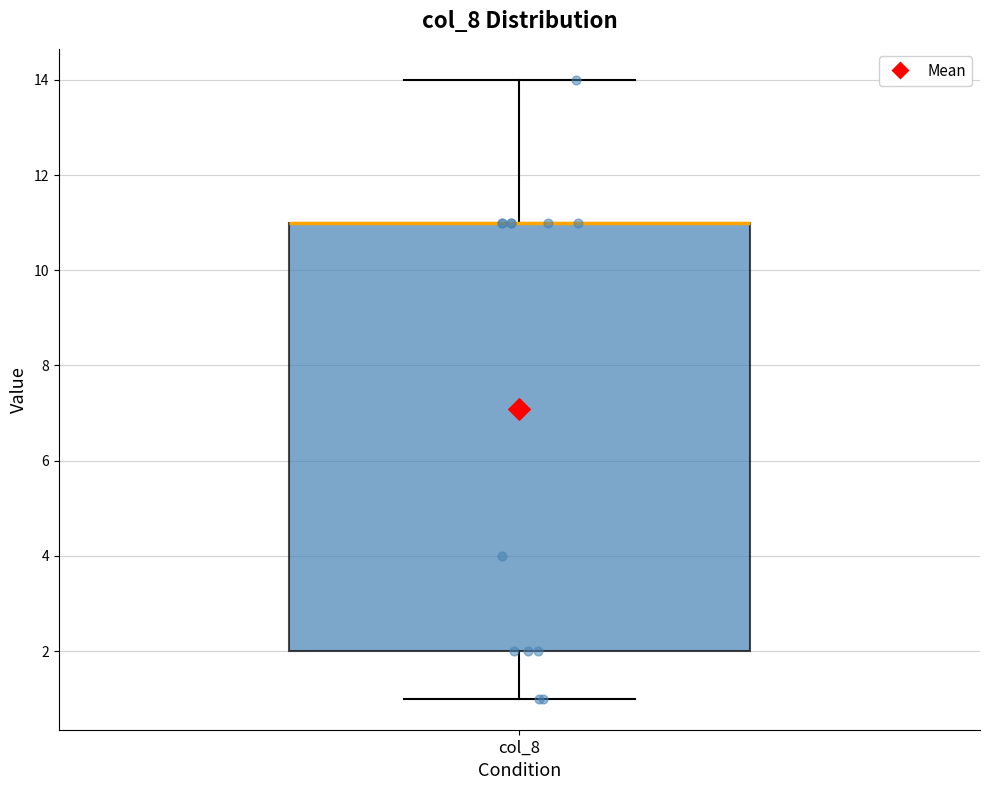

Read this box plot against the y-axis: the position of the median line, the range covered by the box, and the ends of both whiskers. The values are not printed on the chart, so give them approximately, as read against the axis.

median 11 (drawn on the box's upper edge), box 2 to 11, whiskers 1 to 14